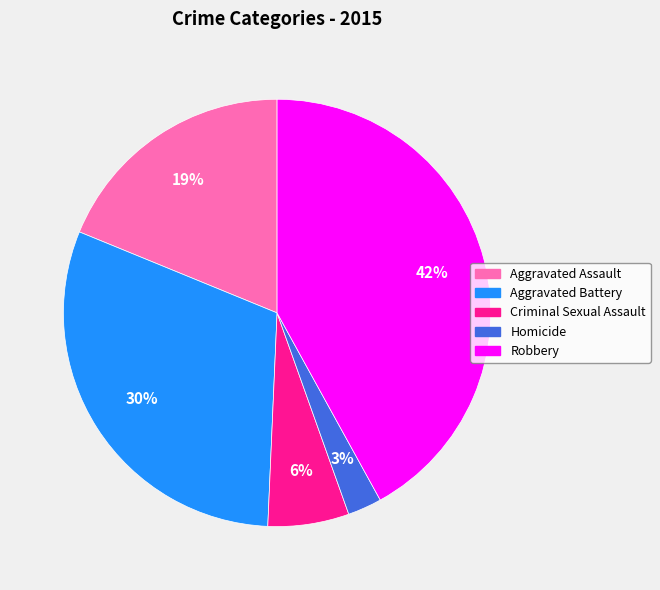

Is it true that Robbery is 42% of the pie?

True